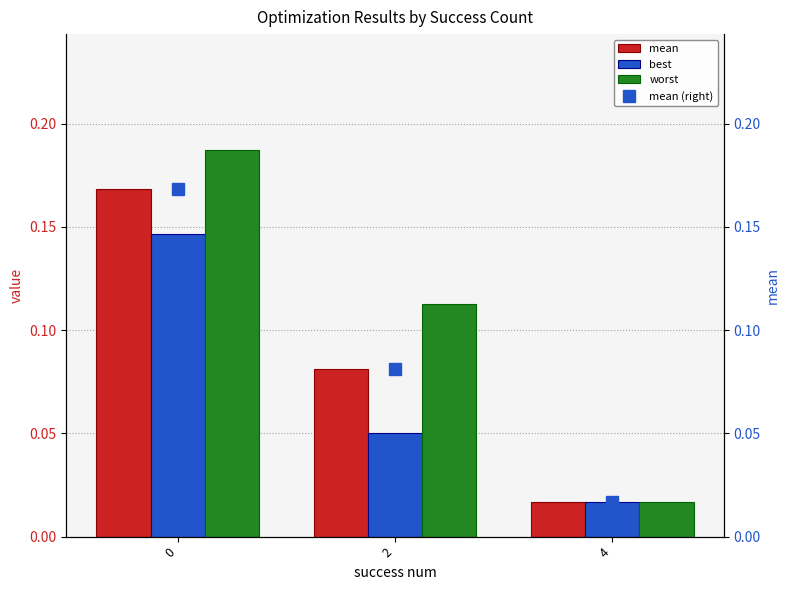

What is the difference between the worst values at 4 and 0?

0.2